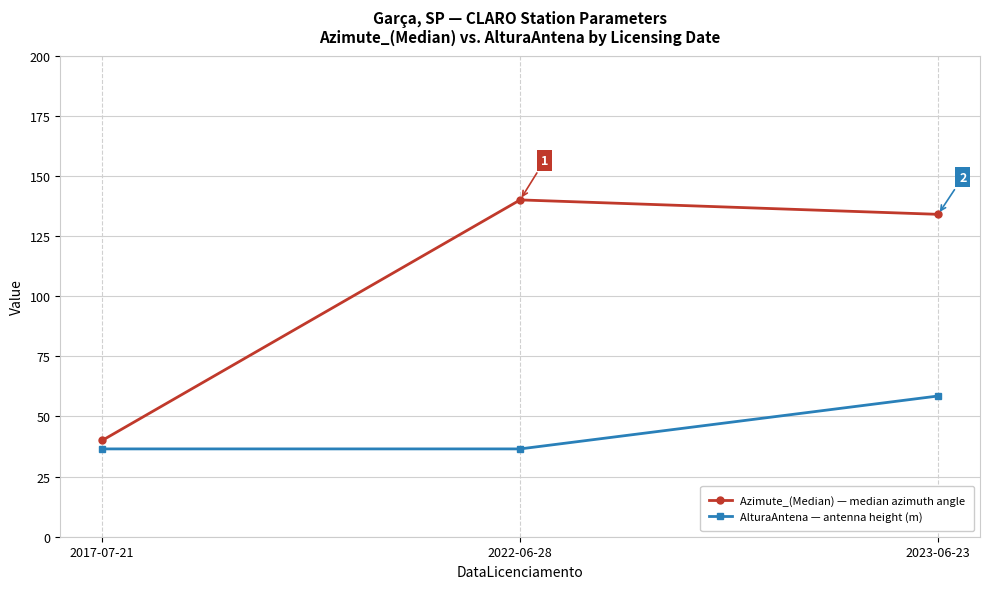

How many data points does each series have?

3